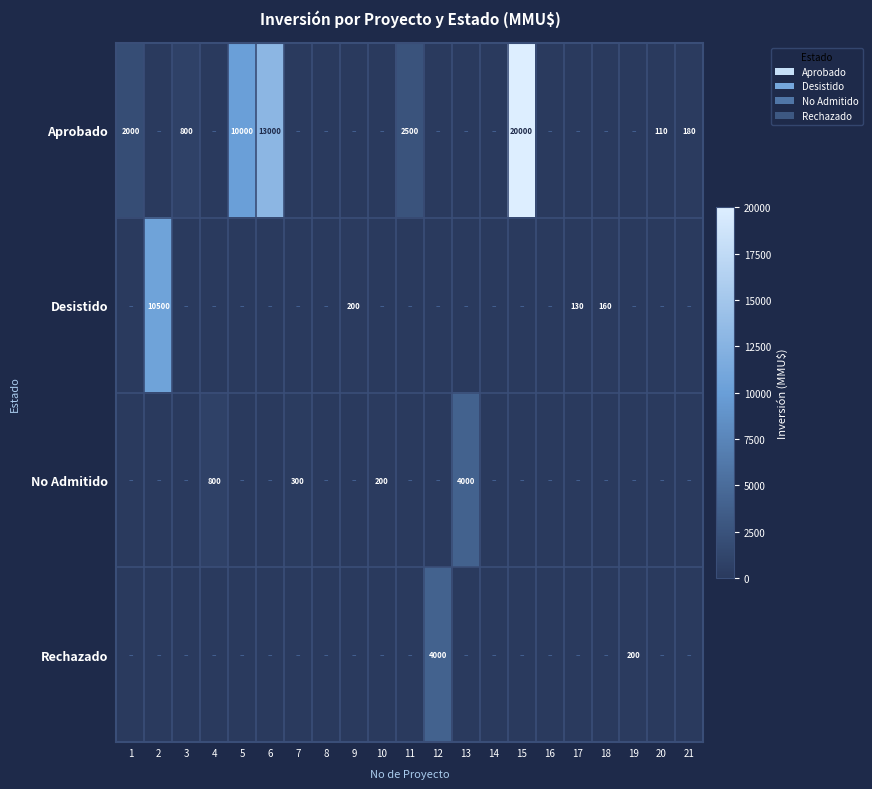

At which category is the sum across all series the highest?

15